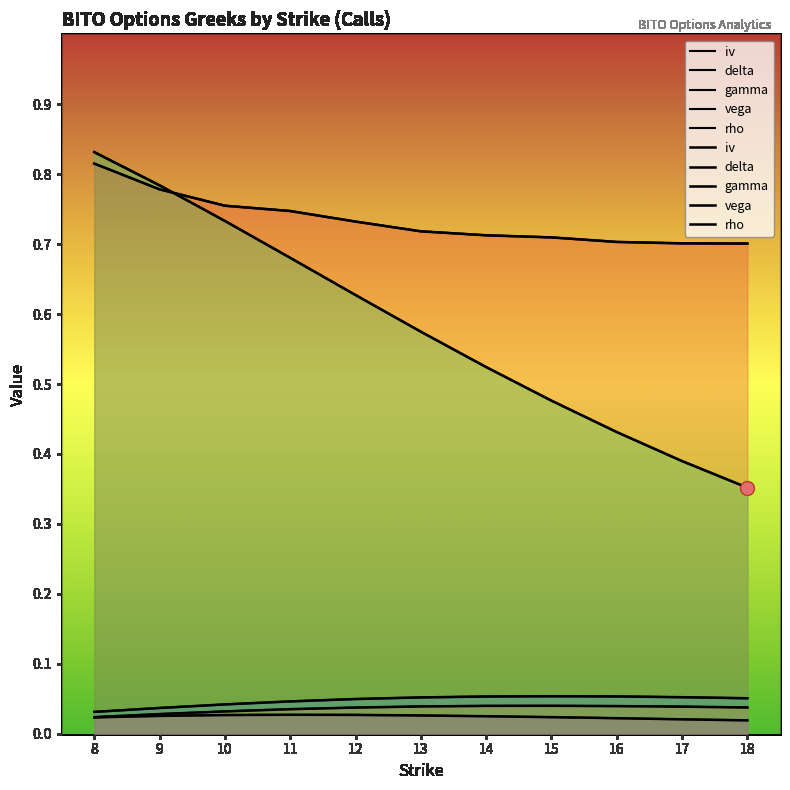

What is the highest value of the delta series?

0.8